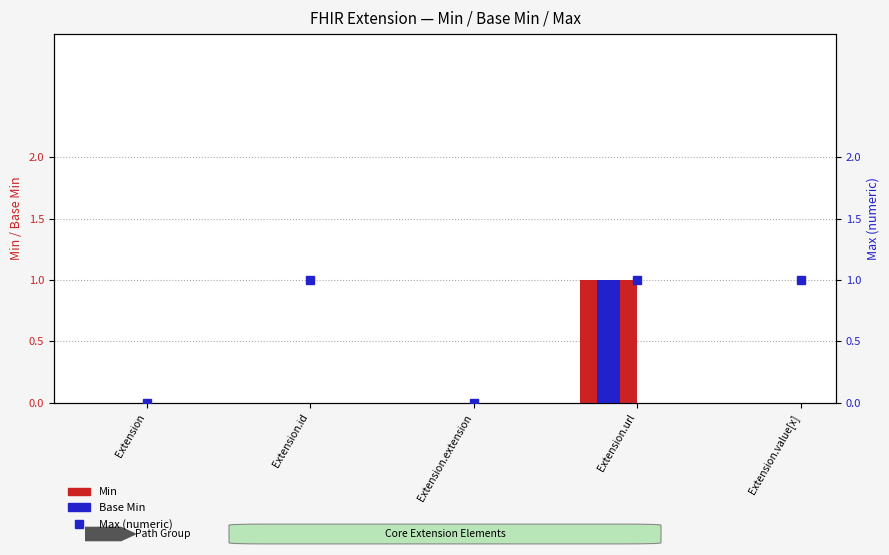

What position from the right is Extension.extension?

3